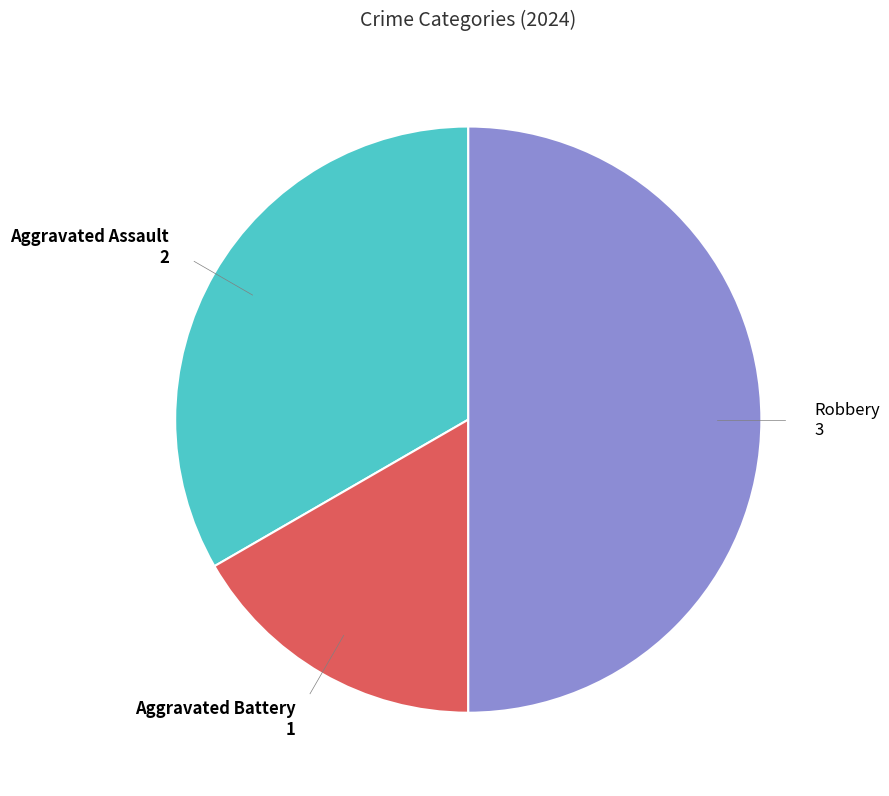

What is the ratio of the value at Aggravated Assault to the value at Aggravated Battery?

2.0